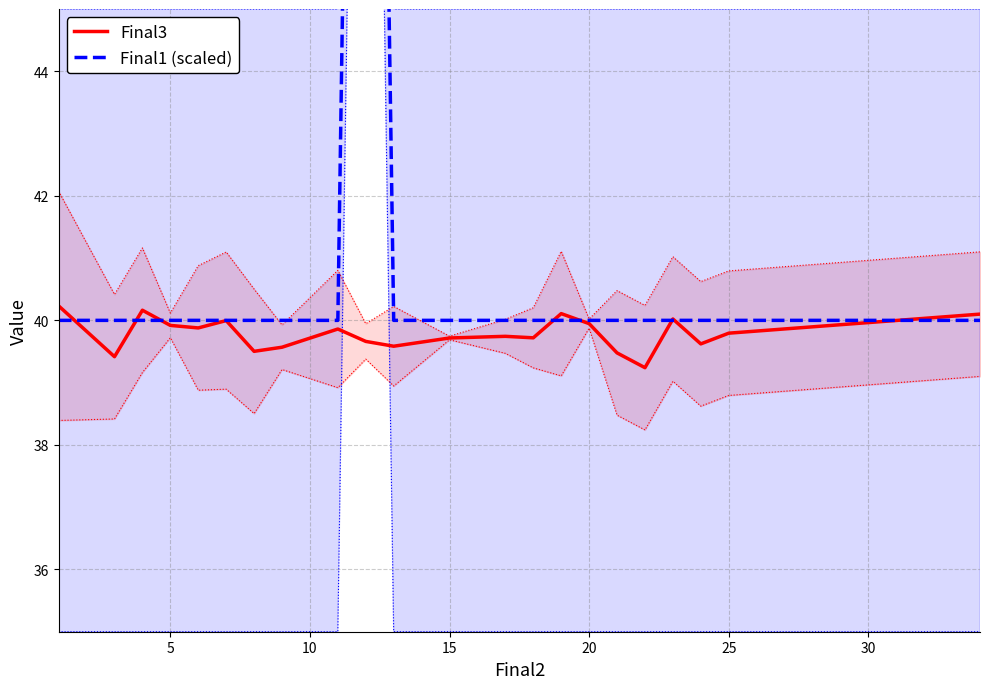

What is the maximum value shown in the chart?

70.0